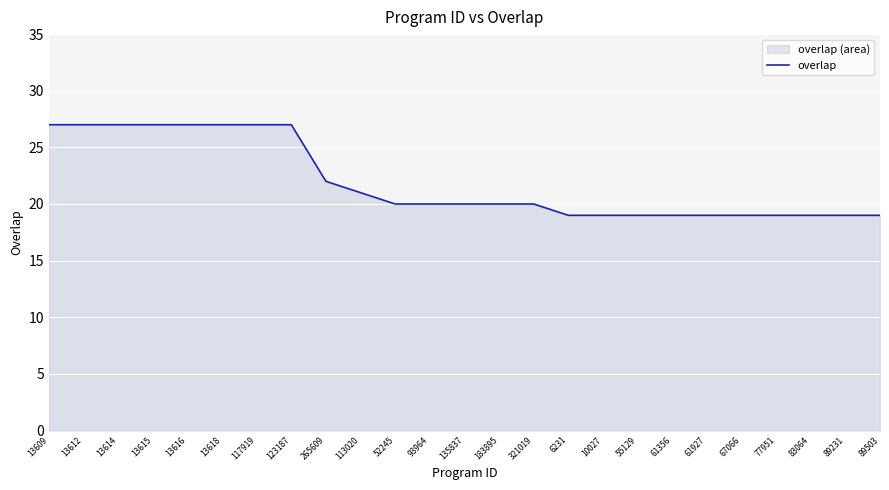

How many values are between 19 and 27?

25